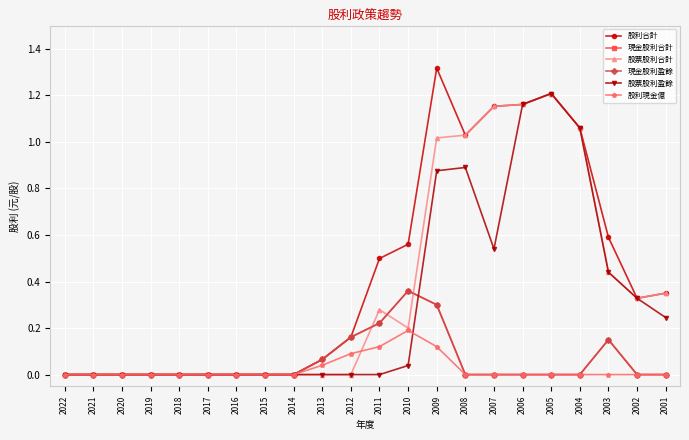

At how many categories does at least one series exceed 0?

13